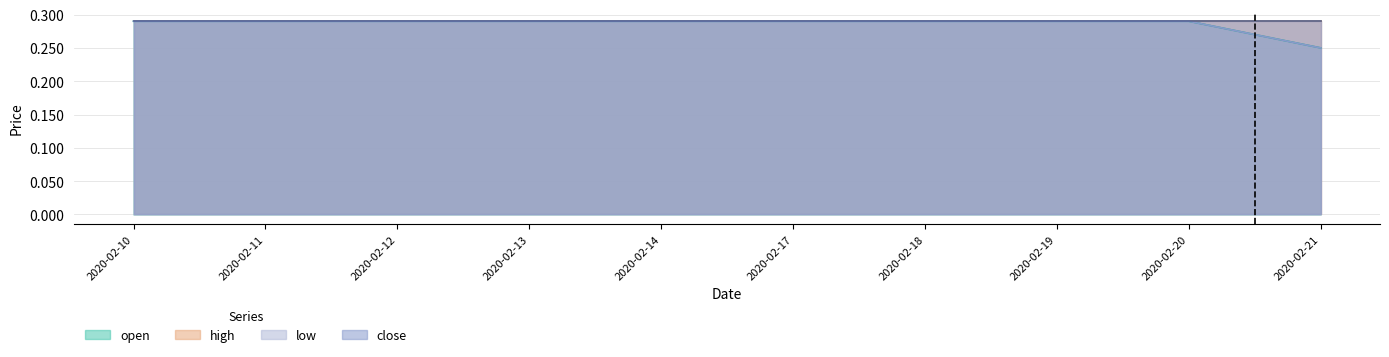

The low series shows 0.1 at 2020-02-19. True or false?

False